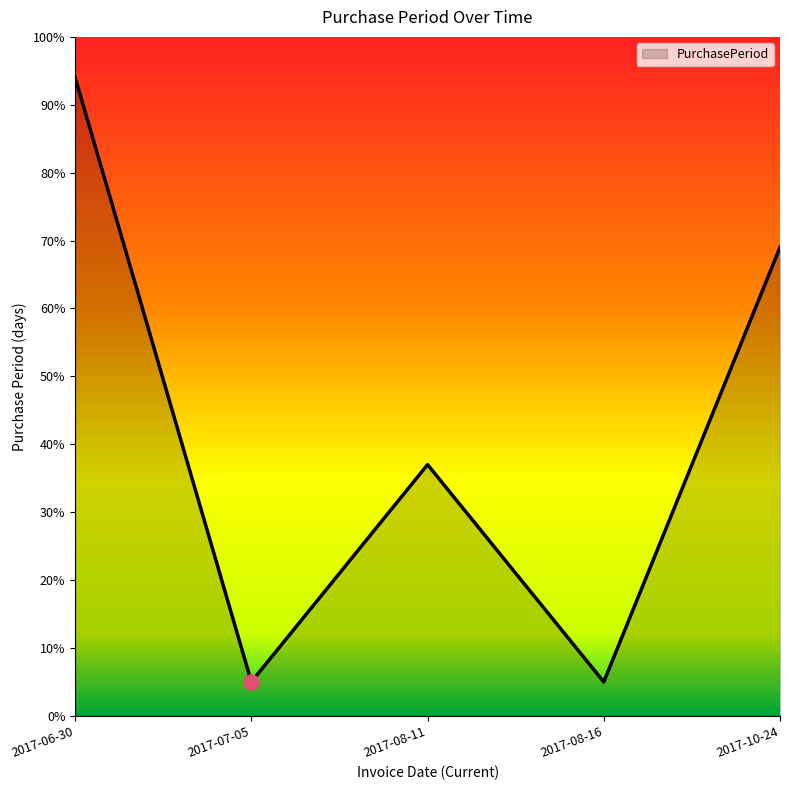

Approximately how many times larger is the value at 2017-08-11 compared to 2017-06-30?

0.4